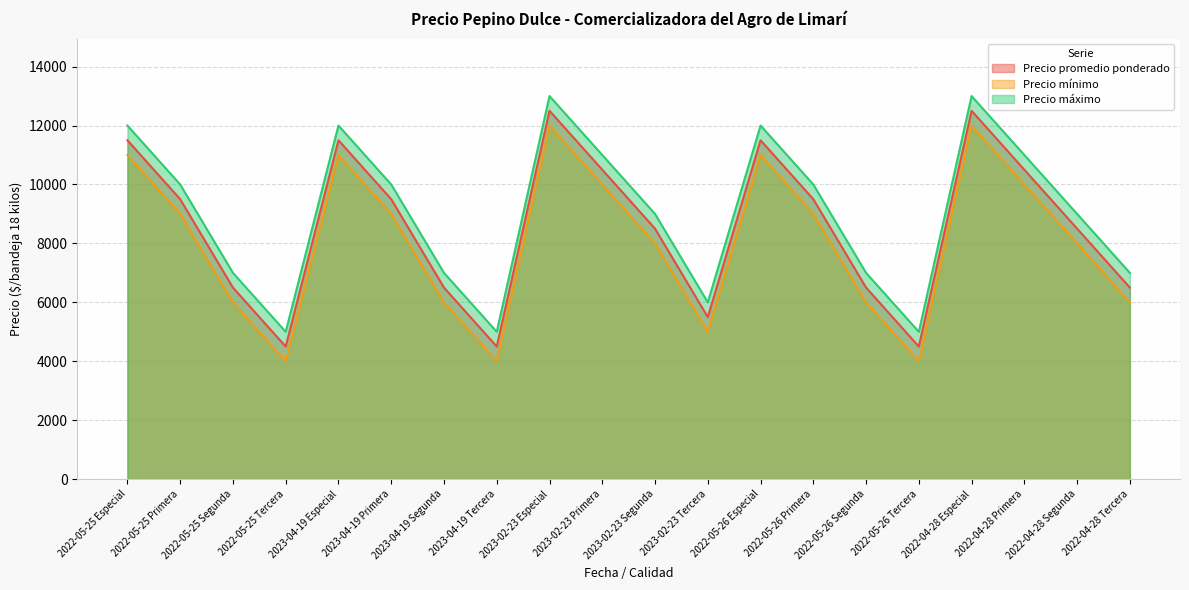

Reading right to left, transcribe all the data shown in this chart.

Precio promedio ponderado: 6500	8500	10500	12500	4500	6500	9500	11500	5500	8500	10500	12500	4500	6500	9500	11500	4500	6500	9500	11500
Precio mínimo: 6000	8000	10000	12000	4000	6000	9000	11000	5000	8000	10000	12000	4000	6000	9000	11000	4000	6000	9000	11000
Precio máximo: 7000	9000	11000	13000	5000	7000	10000	12000	6000	9000	11000	13000	5000	7000	10000	12000	5000	7000	10000	12000